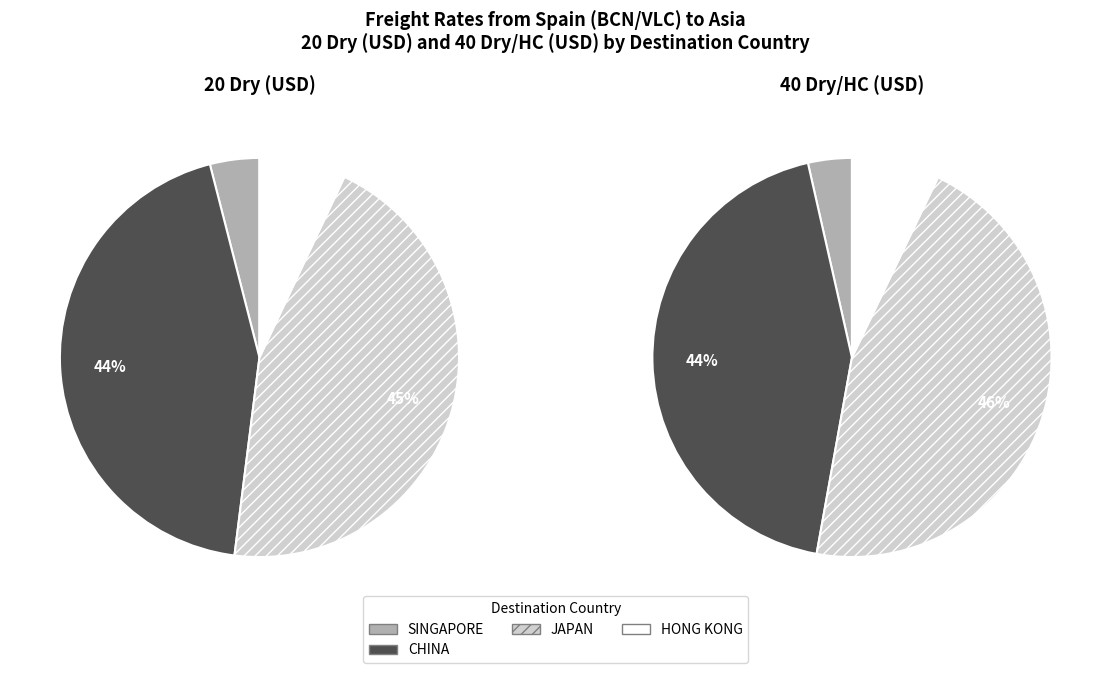

Is there a majority slice in this chart?

No